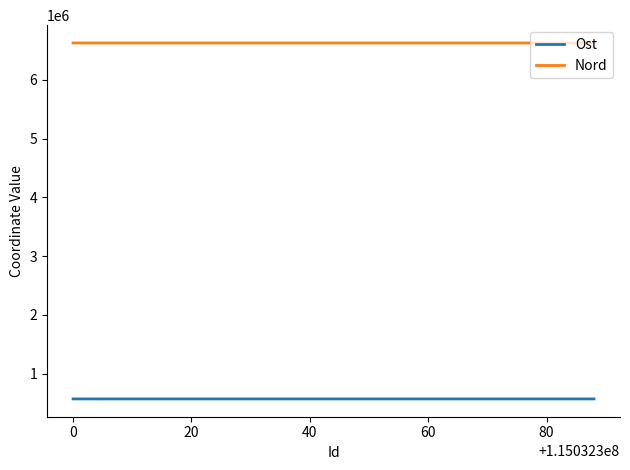

What is the lowest value of the Nord series?

6627172